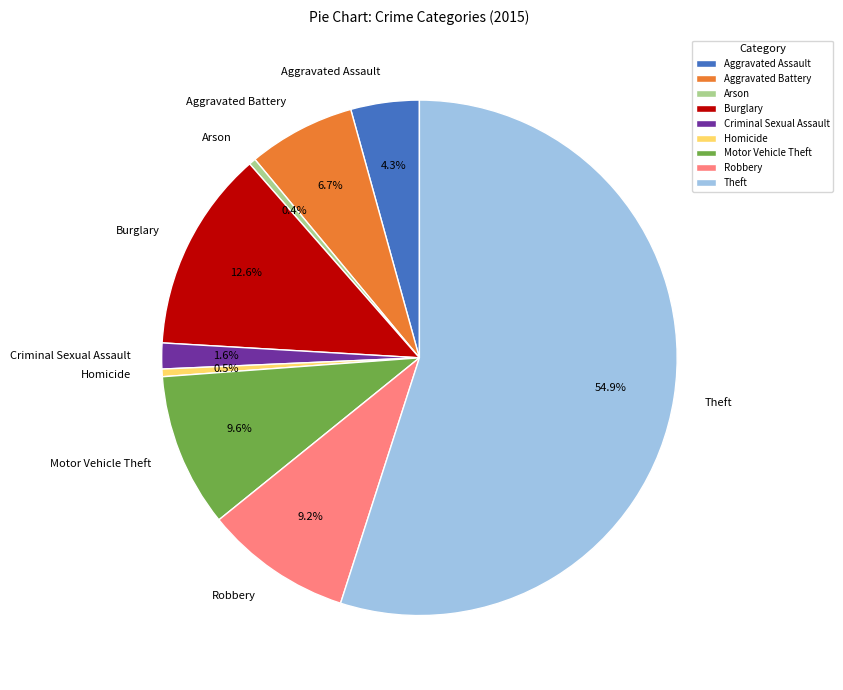

How many slices are in this pie chart?

9